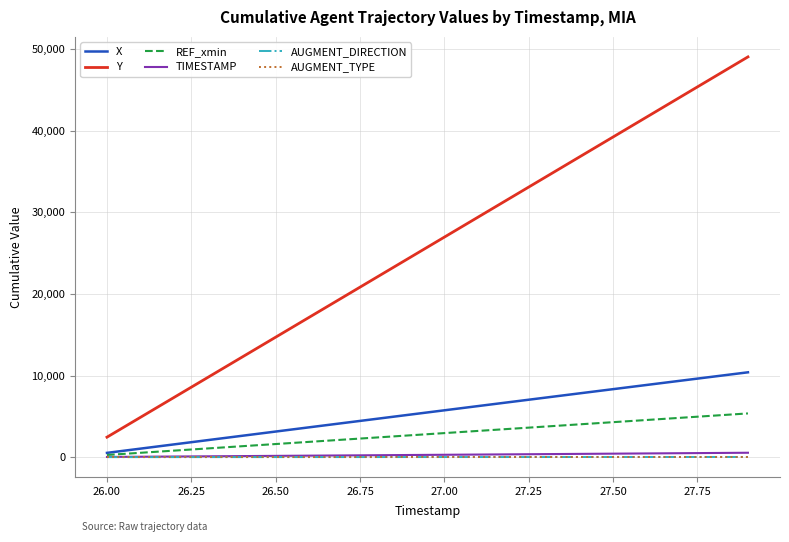

Which series has the widest spread of values?

Y